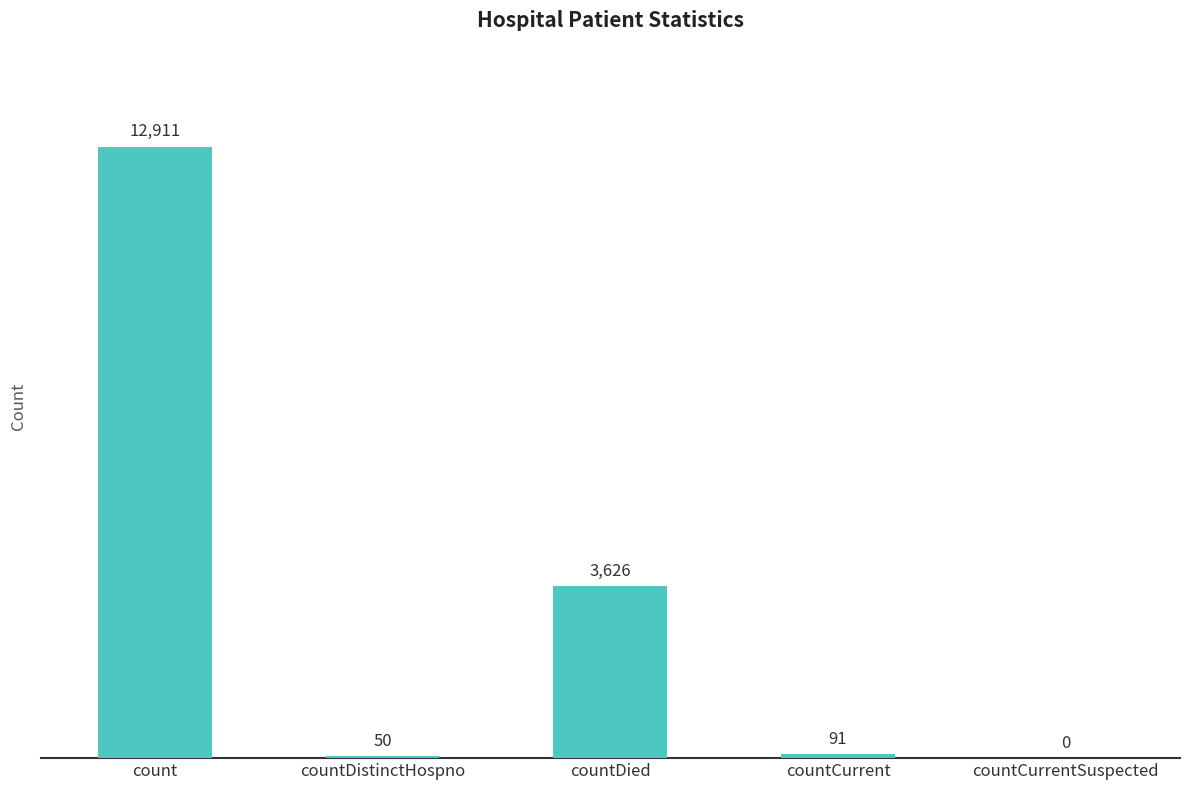

Reading left to right, transcribe all the data shown in this chart.

count=12911	countDistinctHospno=50	countDied=3626	countCurrent=91	countCurrentSuspected=0